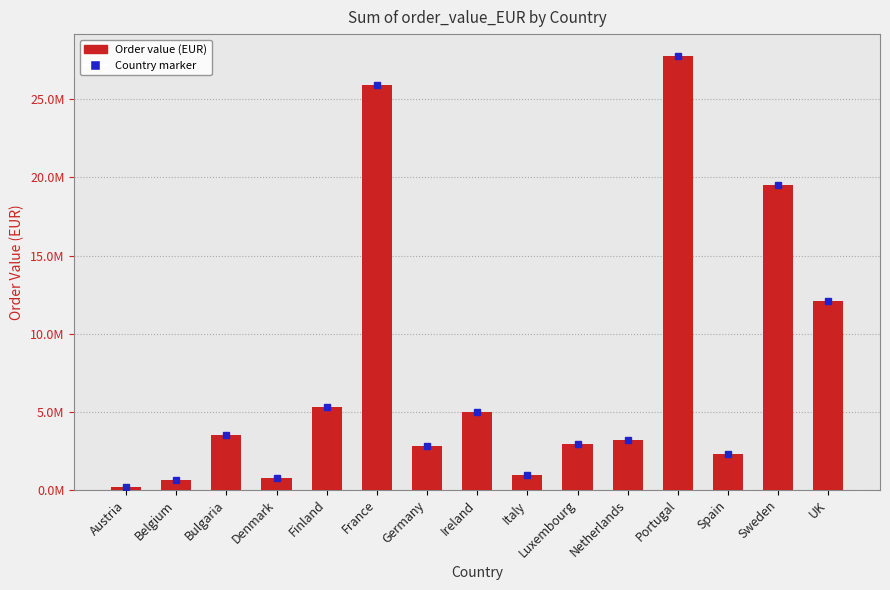

What is the greatest value displayed?

27796361.8